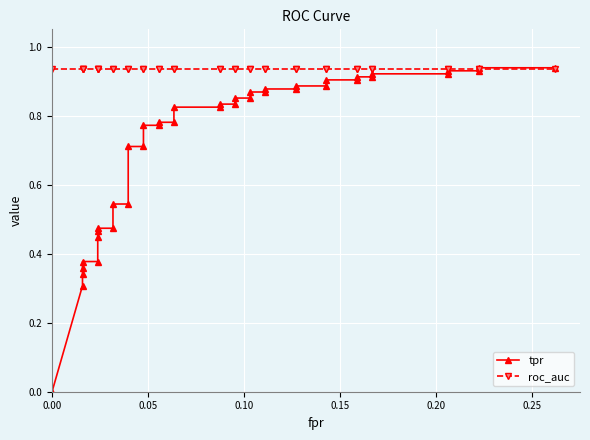

What is the average value of the tpr series?

0.7